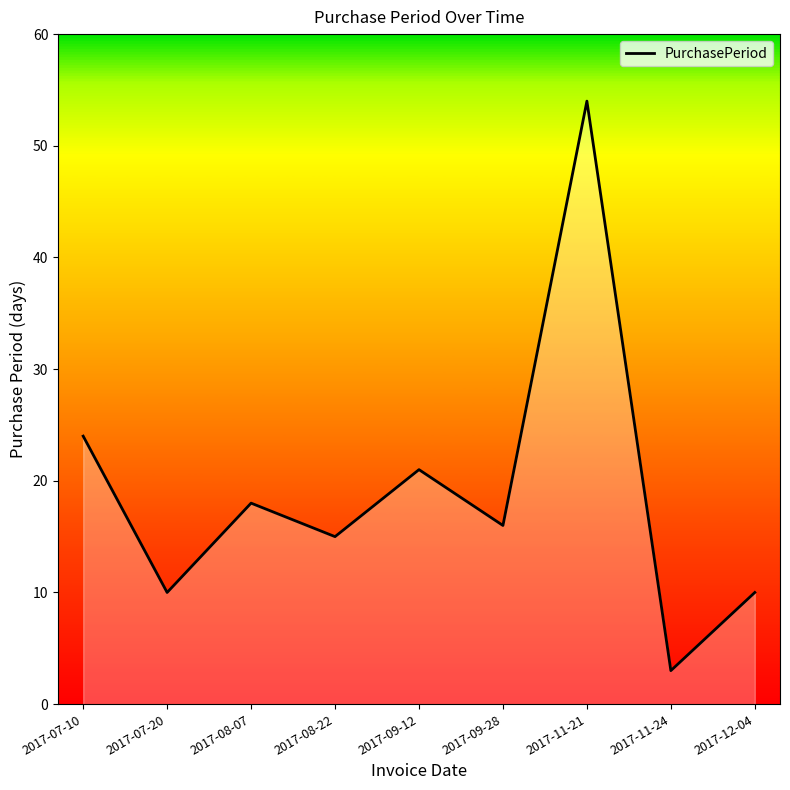

What is the minimum value shown in the chart?

3